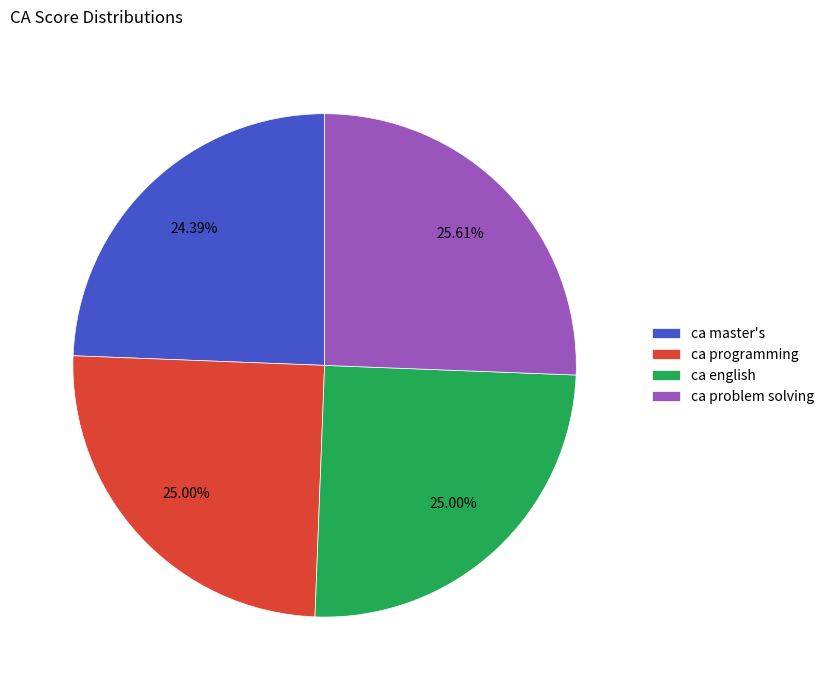

How many segments does this pie chart have?

4